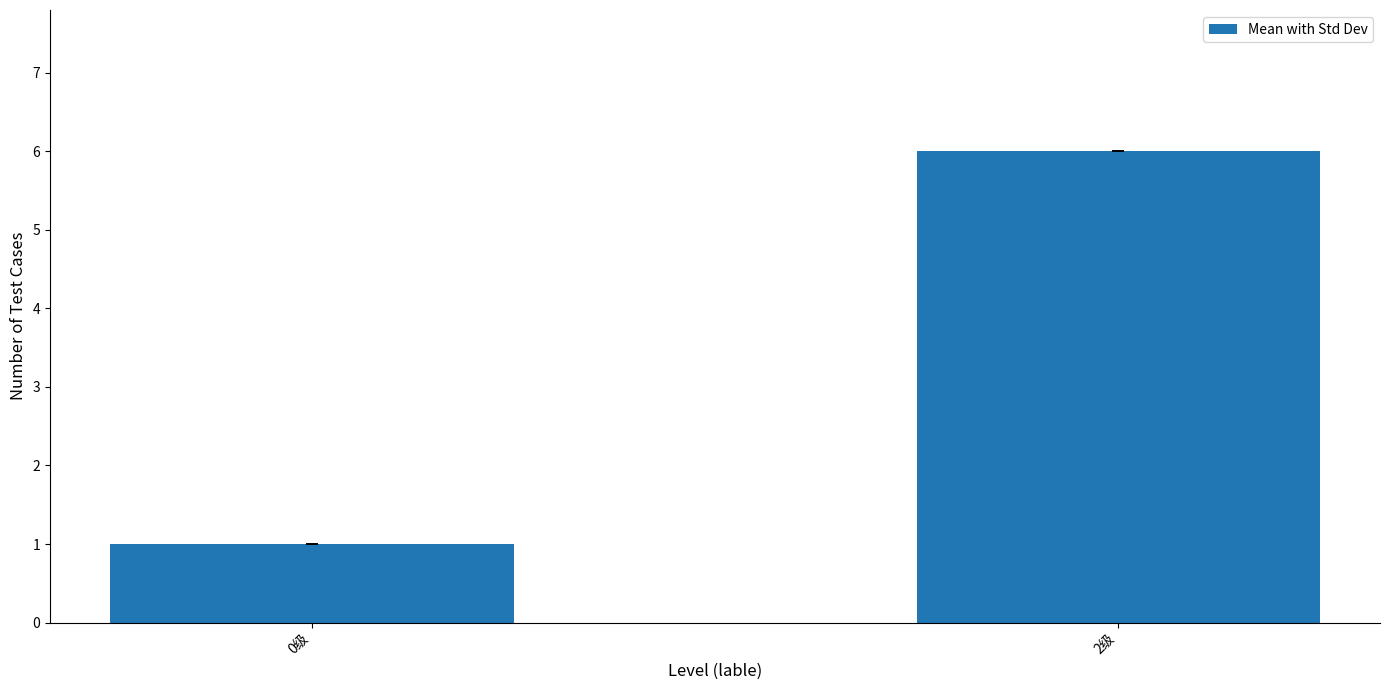

True or false: the data shows 1 at 0级.

True